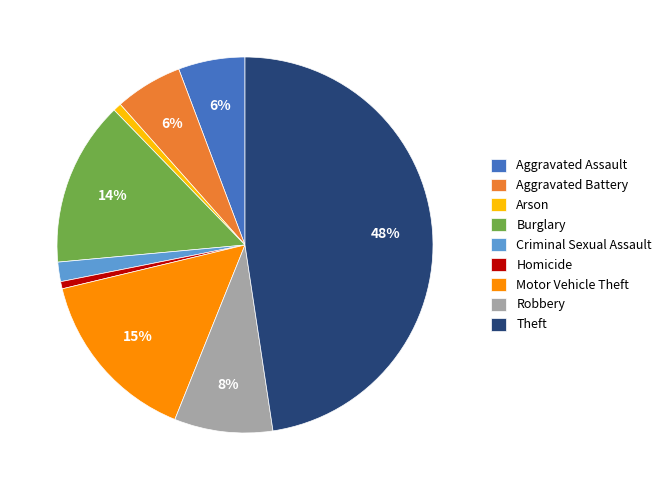

Count the number of slices in the pie.

9